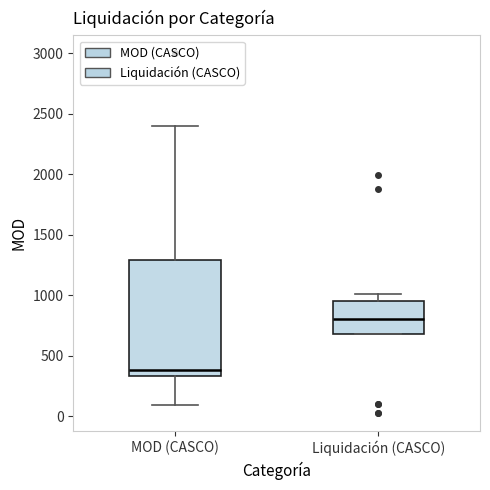

Reading left to right, read every box against the y-axis: the position of its median line, the range the box covers, and the ends of its whiskers. The values are not printed on the chart, so give them approximately, as read against the axis.

MOD (CASCO): median 400, box 350 to 1300, whiskers 100 to 2400
Liquidación (CASCO): median 800, box 700 to 950, whiskers 700 to 1000